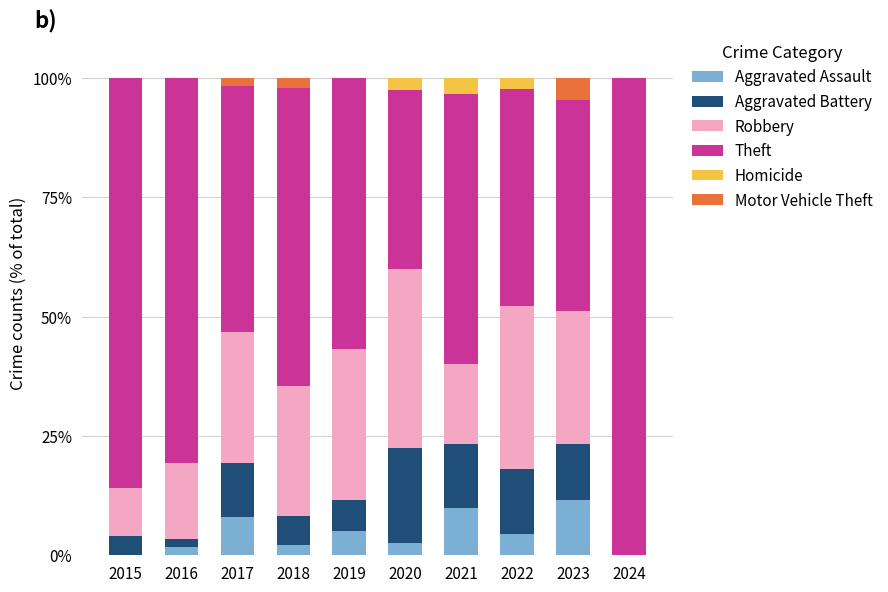

What is the maximum value for Aggravated Assault?

11.6